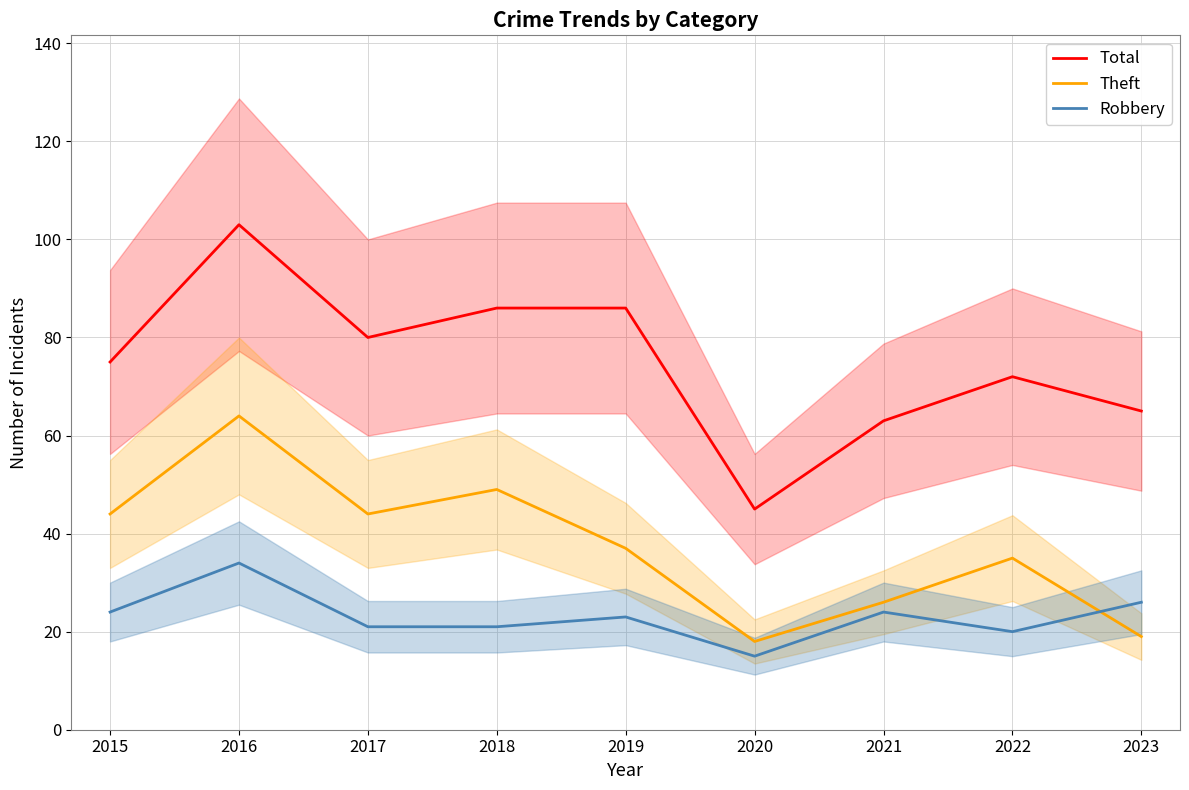

True or false: Total has more than 0 points higher than both neighbors.

True